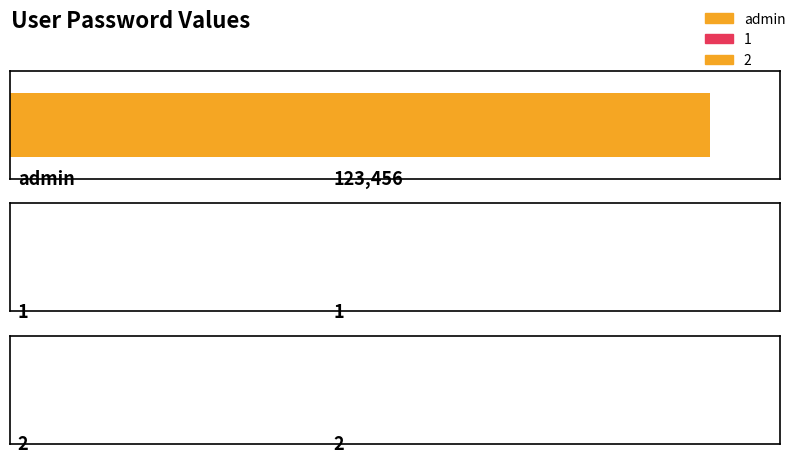

What is the ratio of the value at 2 to the value at 1?

2.0